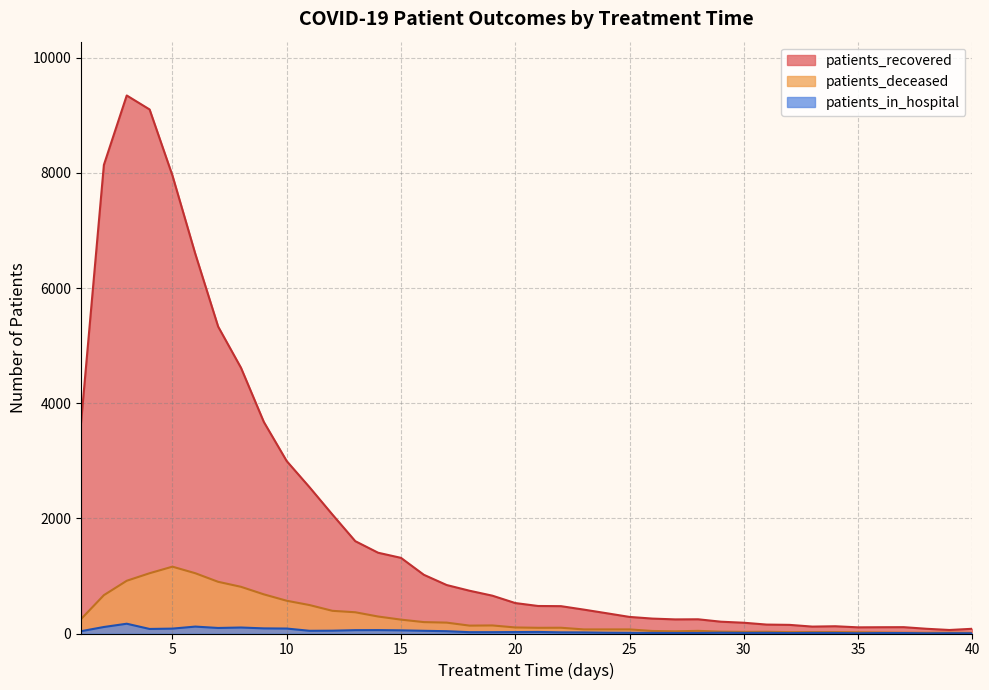

Reading right to left, list all the values displayed in this chart.

patients_recovered: 40=82	39=61	38=82	37=110	36=109	35=107	34=126	33=120	32=150	31=155	30=187	29=205	28=247	27=245	26=259	25=288	24=352	23=415	22=475	21=478	20=529	19=657	18=743	17=842	16=1020	15=1314	14=1403	13=1604	12=2066	11=2540	10=2995	9=3674	8=4615	7=5331	6=6595	5=7955	4=9103	3=9346	2=8140	1=3657
patients_deceased: 40=11	39=15	38=13	37=14	36=18	35=22	34=25	33=25	32=24	31=30	30=28	29=32	28=46	27=38	26=44	25=71	24=71	23=71	22=100	21=99	20=105	19=140	18=137	17=189	16=198	15=241	14=295	13=369	12=394	11=494	10=569	9=680	8=811	7=898	6=1047	5=1161	4=1047	3=916	2=666	1=250
patients_in_hospital: 40=4	39=5	38=3	37=8	36=8	35=4	34=9	33=10	32=7	31=11	30=10	29=13	28=9	27=9	26=10	25=12	24=14	23=19	22=20	21=27	20=25	19=23	18=23	17=40	16=47	15=55	14=59	13=58	12=49	11=47	10=86	9=89	8=104	7=96	6=120	5=85	4=79	3=170	2=113	1=40